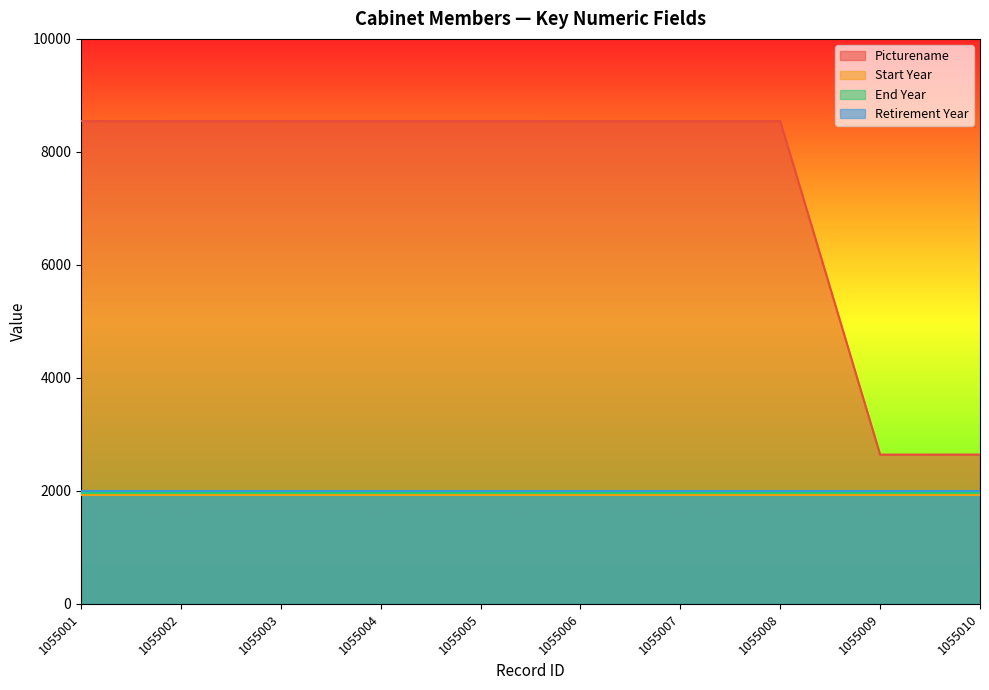

What are all the series names shown in the legend?

Picturename, Start Year, End Year, Retirement Year